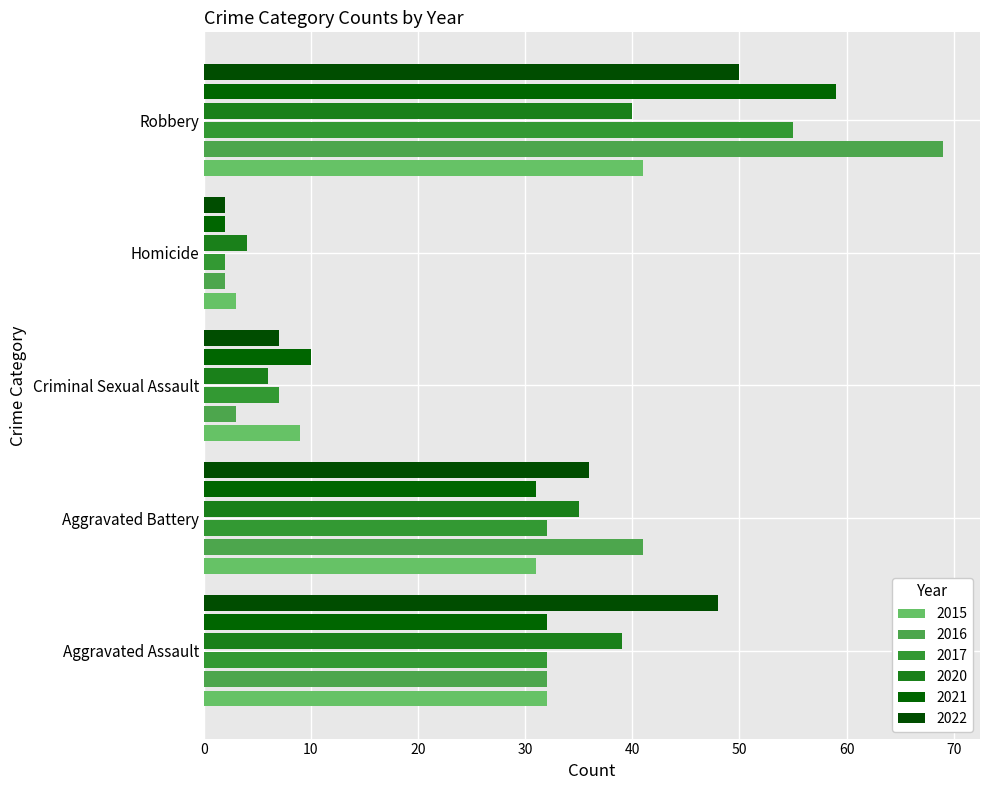

How many series are shown in this chart?

6